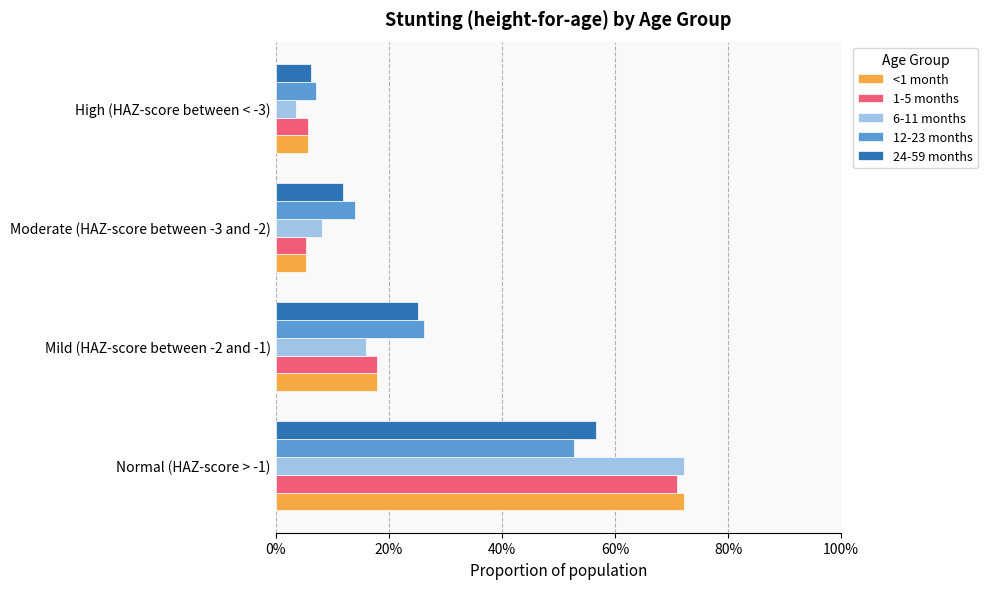

Where is 6-11 months nearest to the value 0?

High (HAZ-score between < -3)